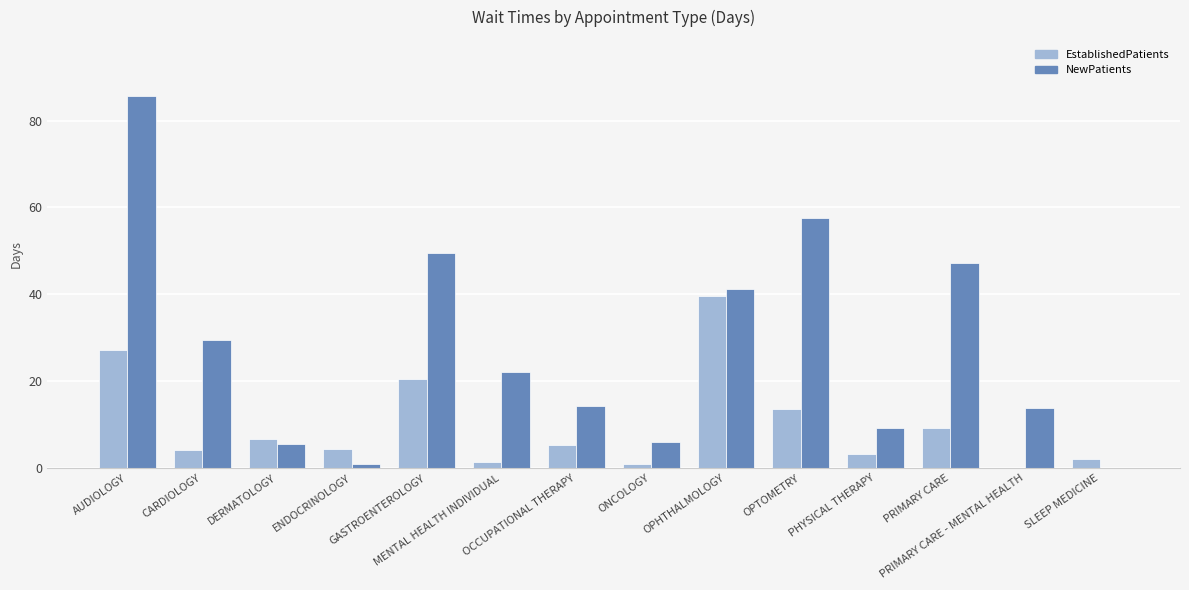

Which has a higher value, ONCOLOGY or SLEEP MEDICINE?

SLEEP MEDICINE